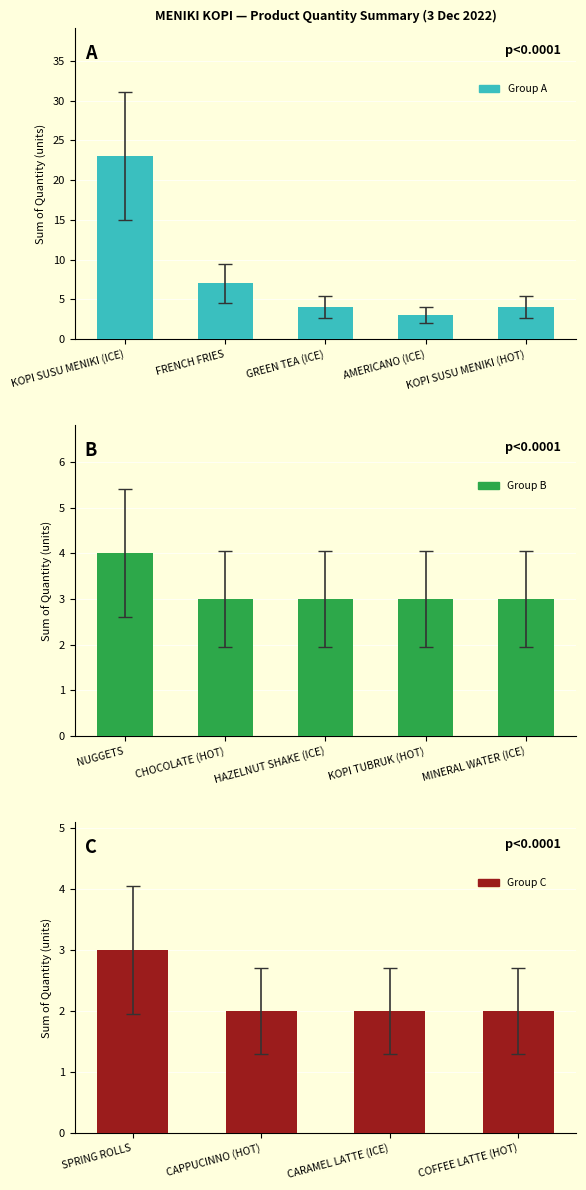

What is the difference between the values at MINERAL WATER (ICE) and GREEN TEA (ICE)?

1